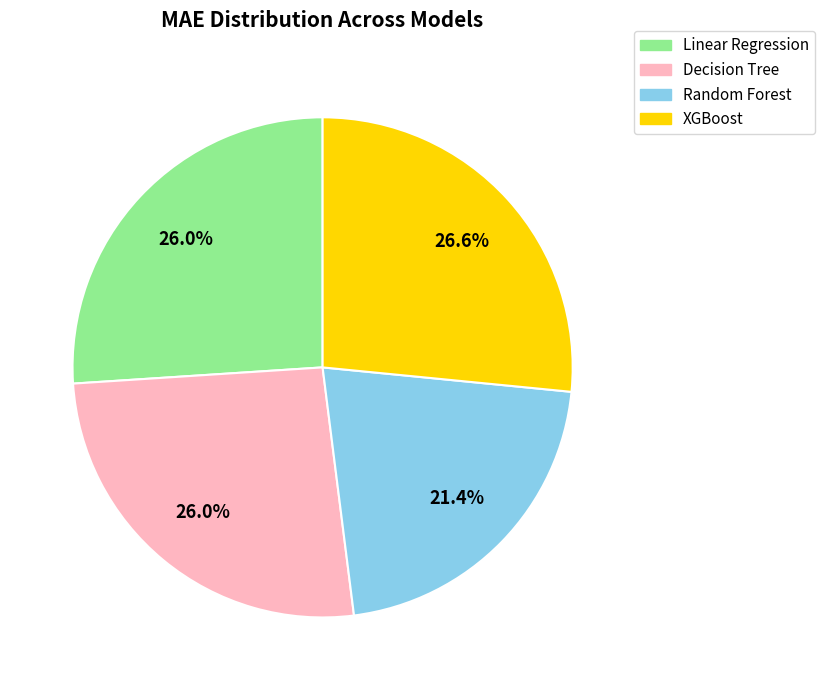

Is it true that Decision Tree is 36% of the pie?

False